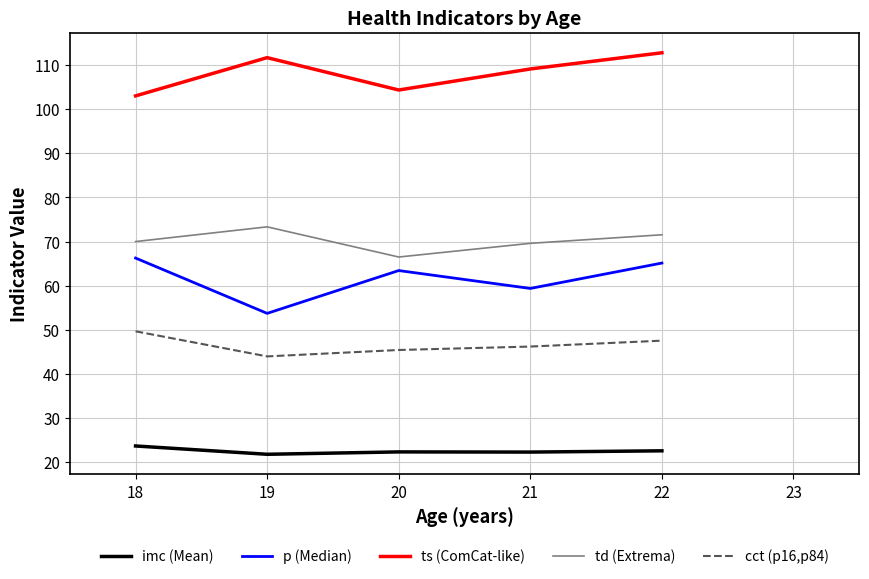

Does the chart have visible grid lines?

Yes